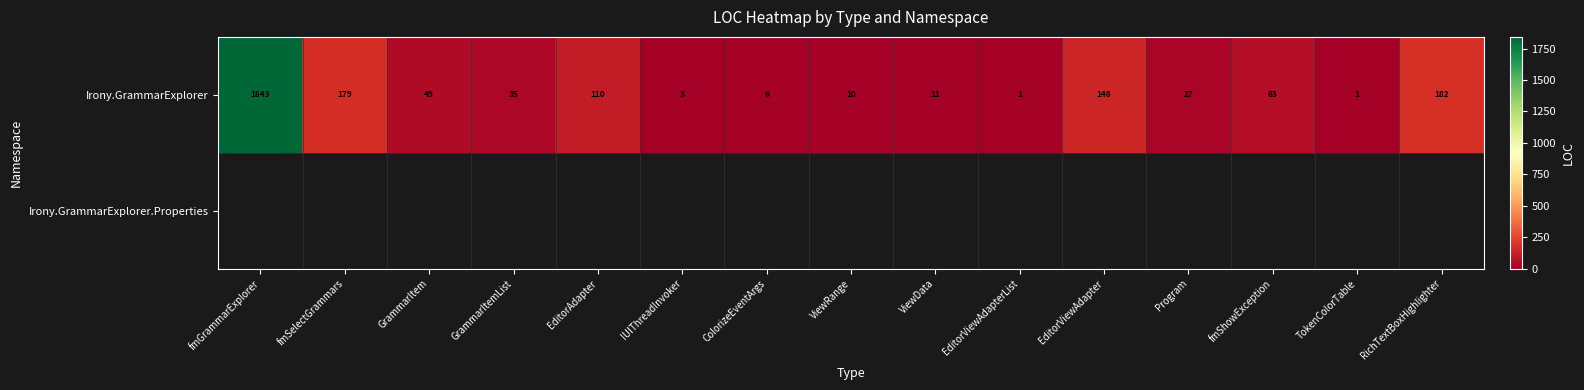

The value of Irony.GrammarExplorer at EditorViewAdapter is 148. True or false?

True